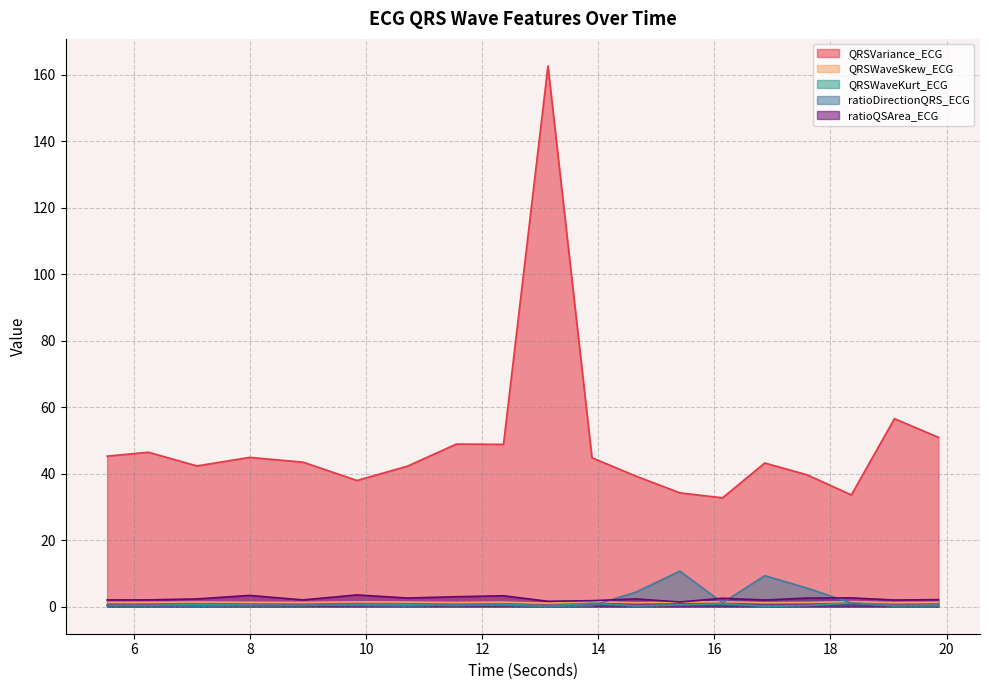

In QRSWaveSkew_ECG, how many points are higher than both neighbors (excluding endpoints)?

6